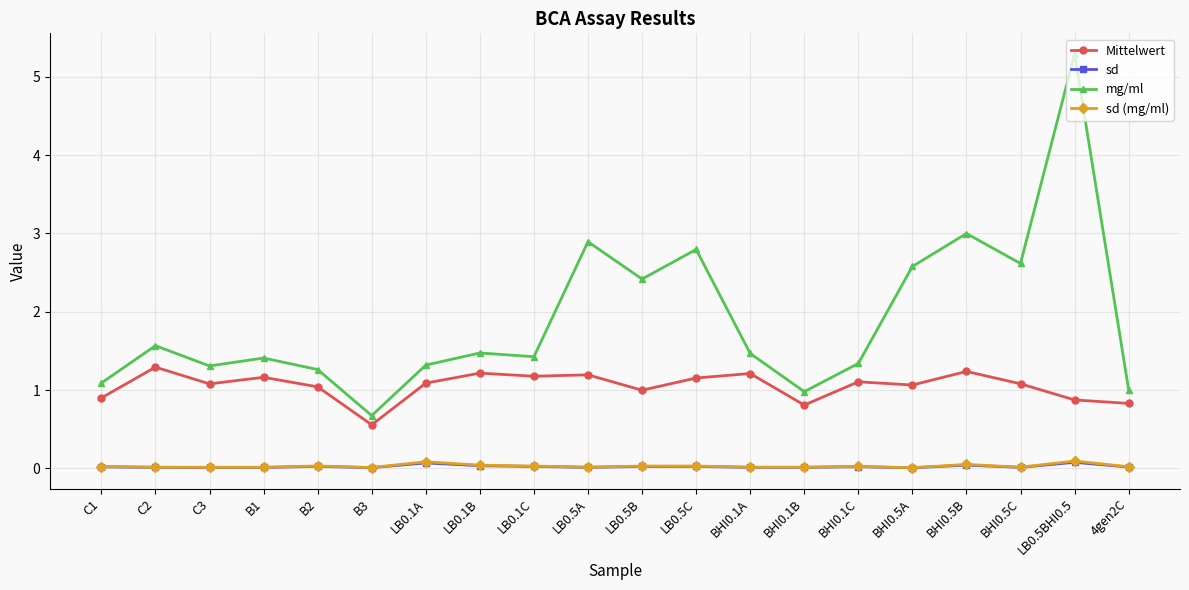

The value of mg/ml at B1 is 1.4. True or false?

True